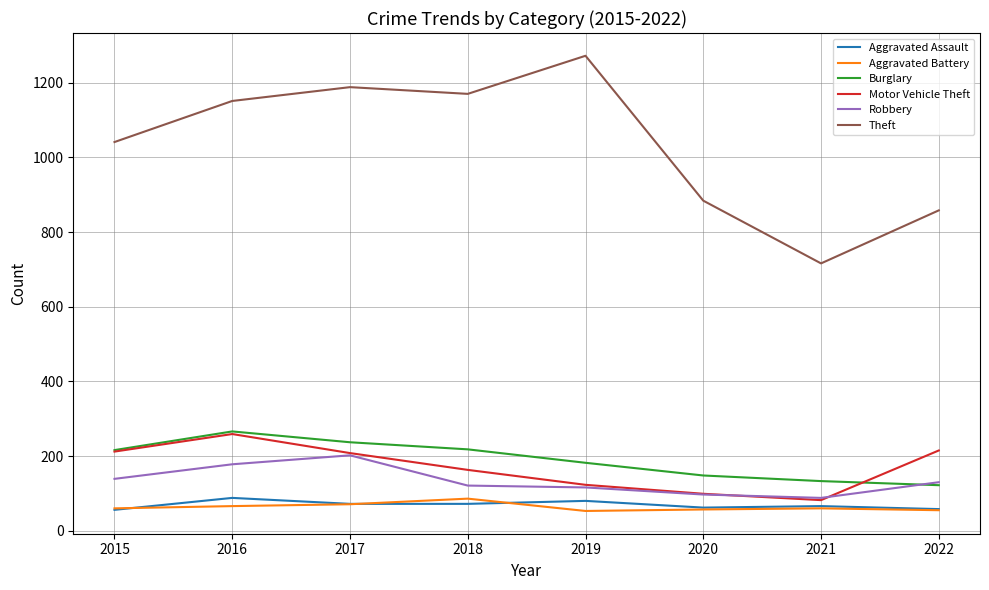

Does the chart have visible grid lines?

Yes